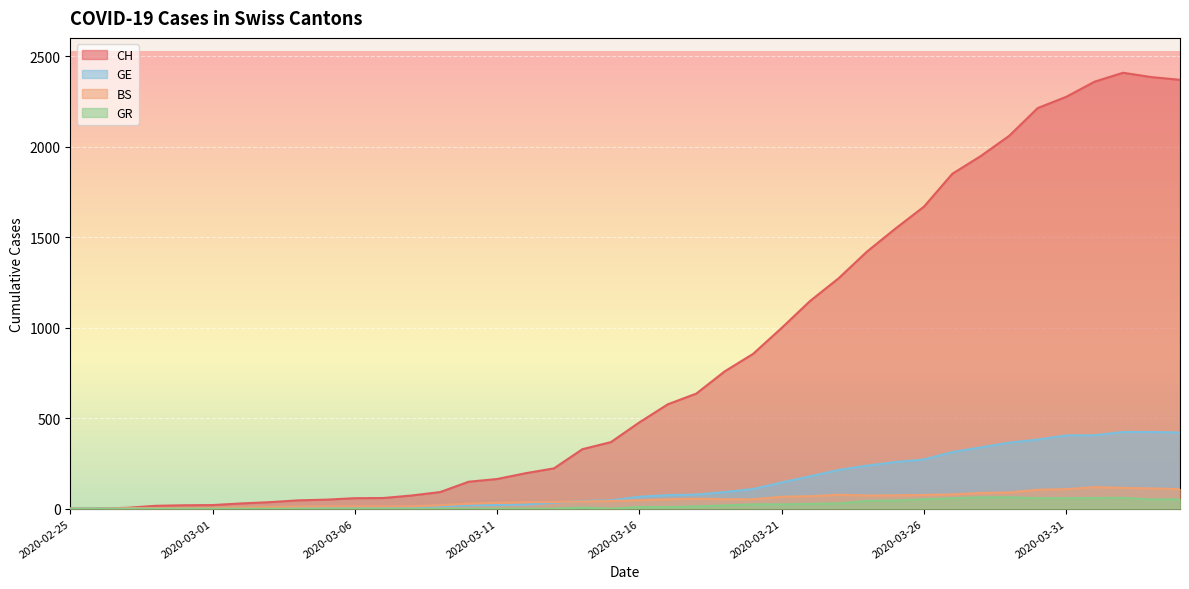

What is the label of the 29th point from the left?

2020-03-24